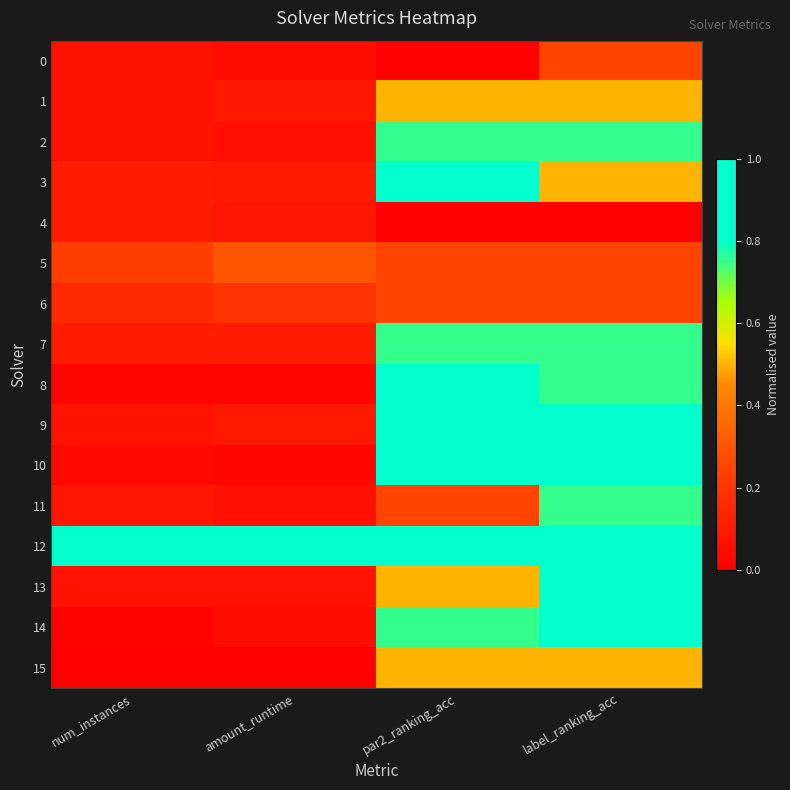

Which series has the widest spread of values?

14